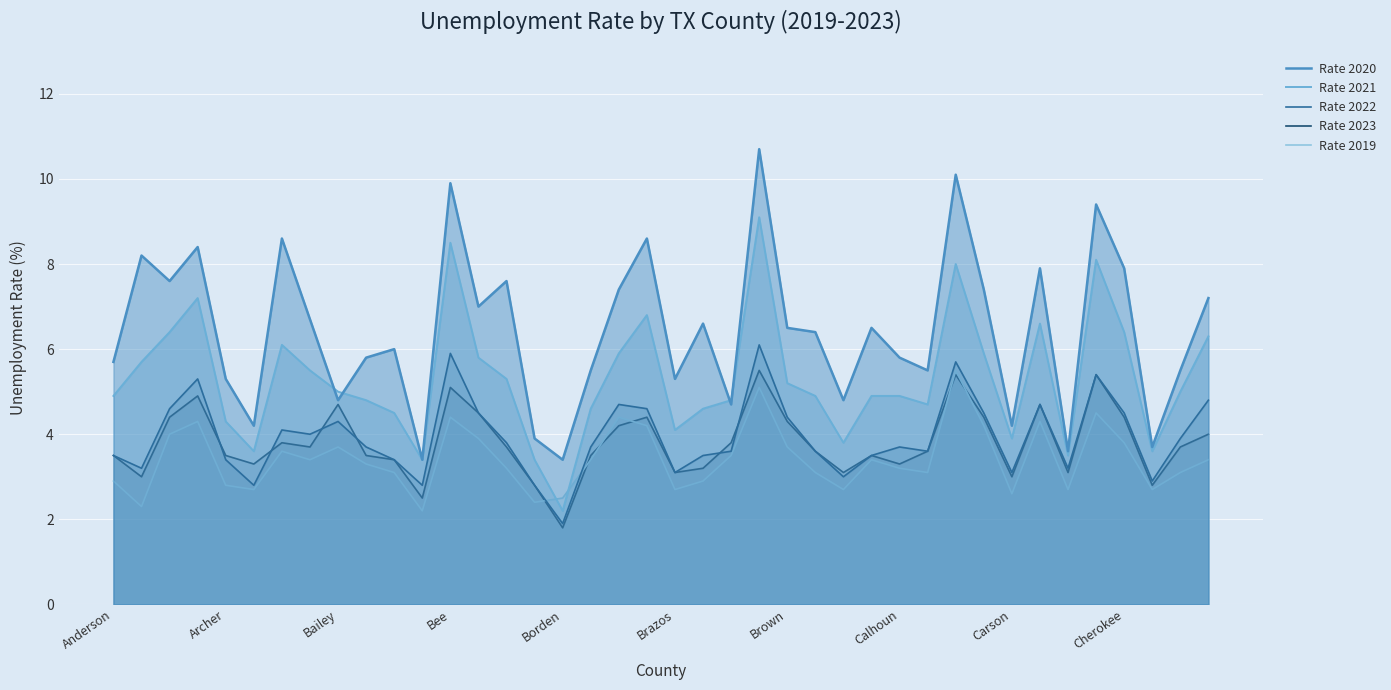

How many lines are shown in the chart?

5